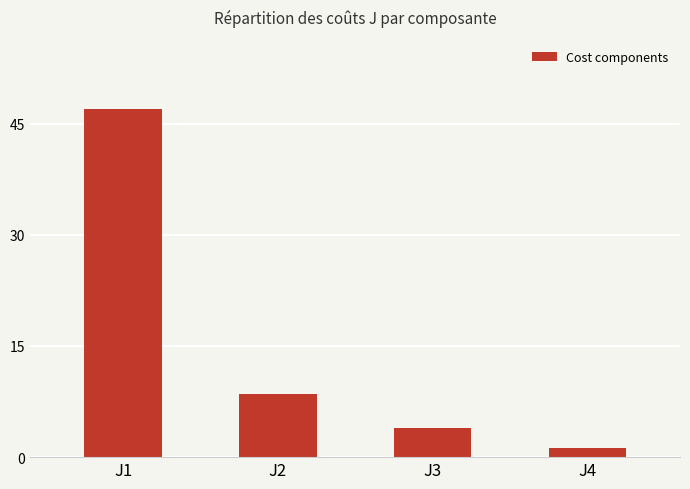

Is it true that the value at J2 is 8.6?

True